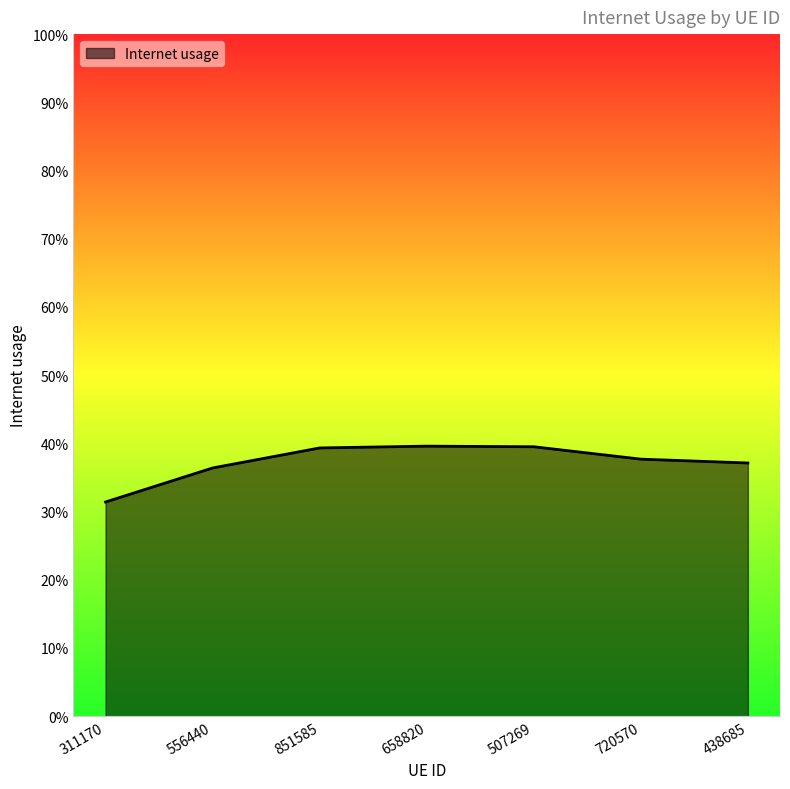

Does the chart have visible grid lines?

No